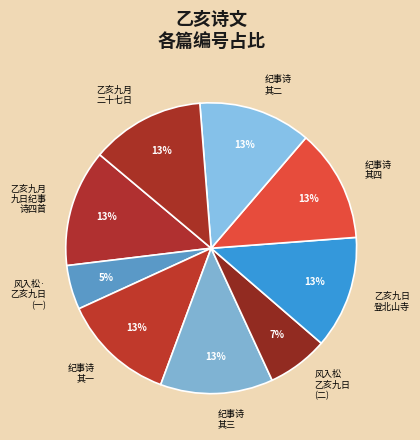

Count the number of slices in the pie.

9